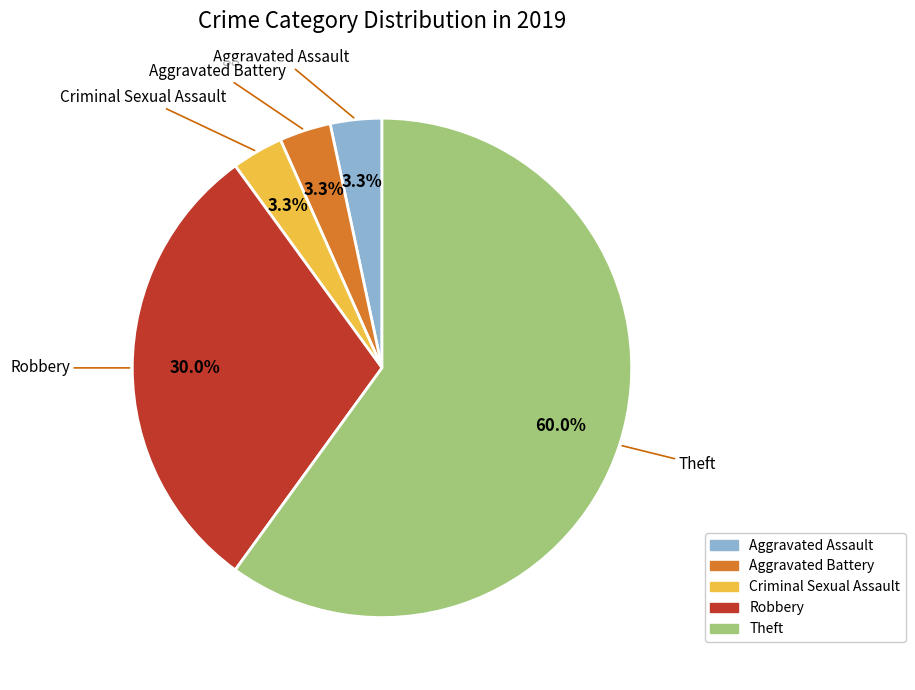

How many slices are in this pie chart?

5